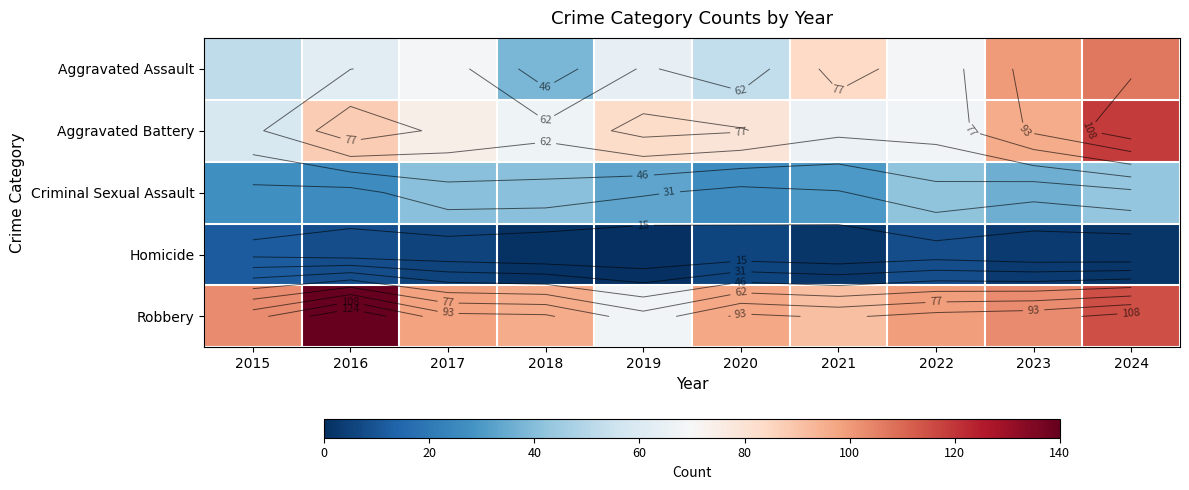

At how many categories does at least one series exceed 135?

1